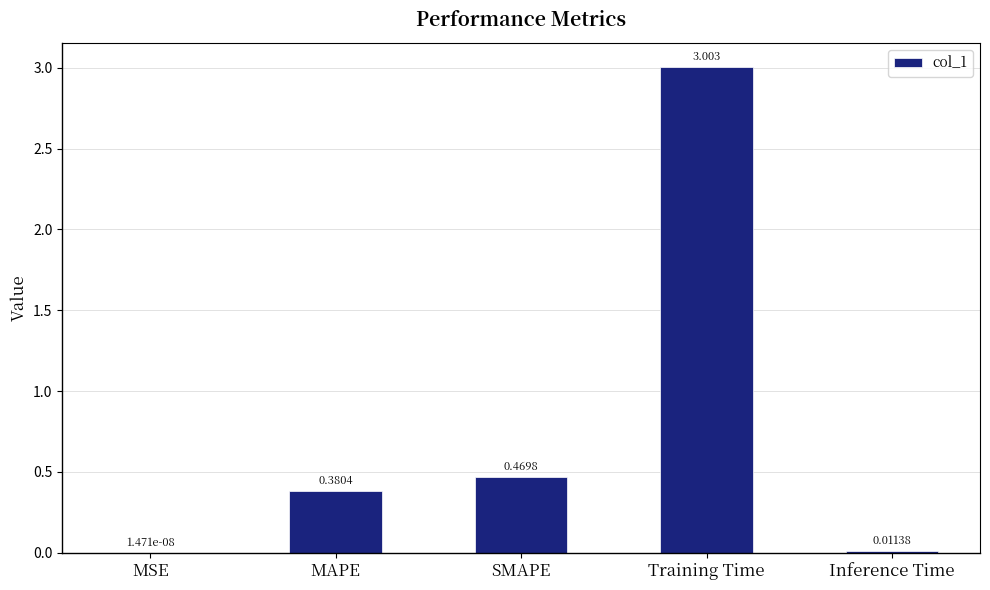

How many categories are shown in the chart?

5